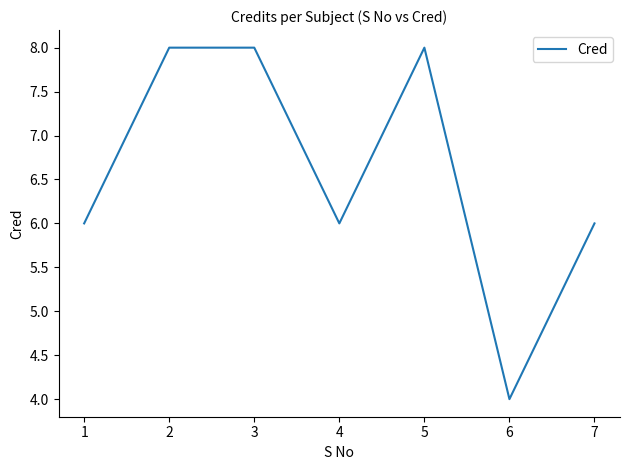

The chart shows a value of 6 at 7. True or false?

True